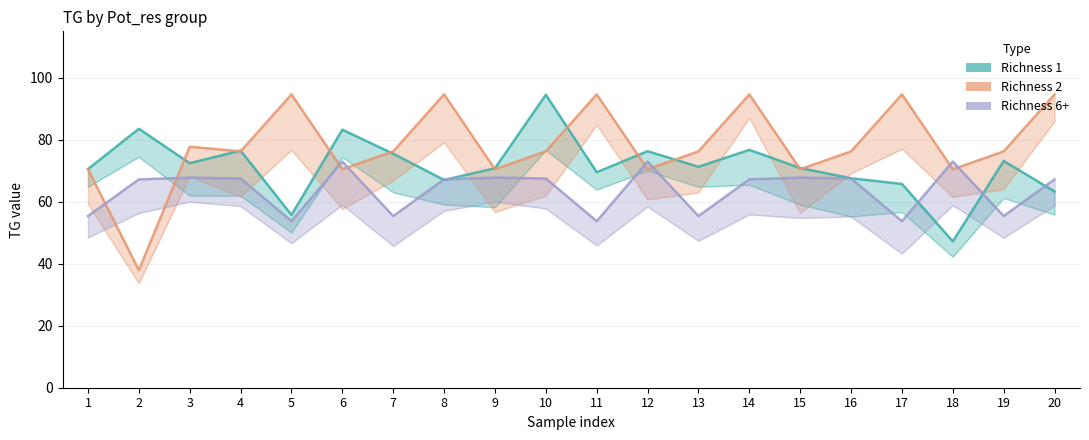

What are all the series names shown in the legend?

Richness 1, Richness 2, Richness 6+